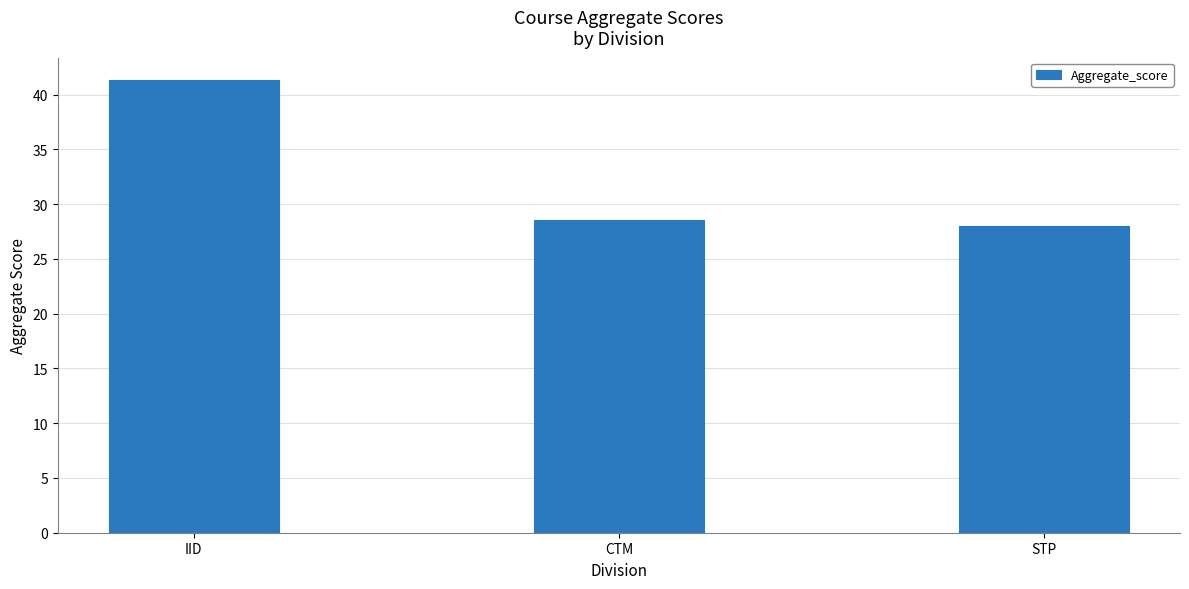

Which category has the lowest value across all series?

STP